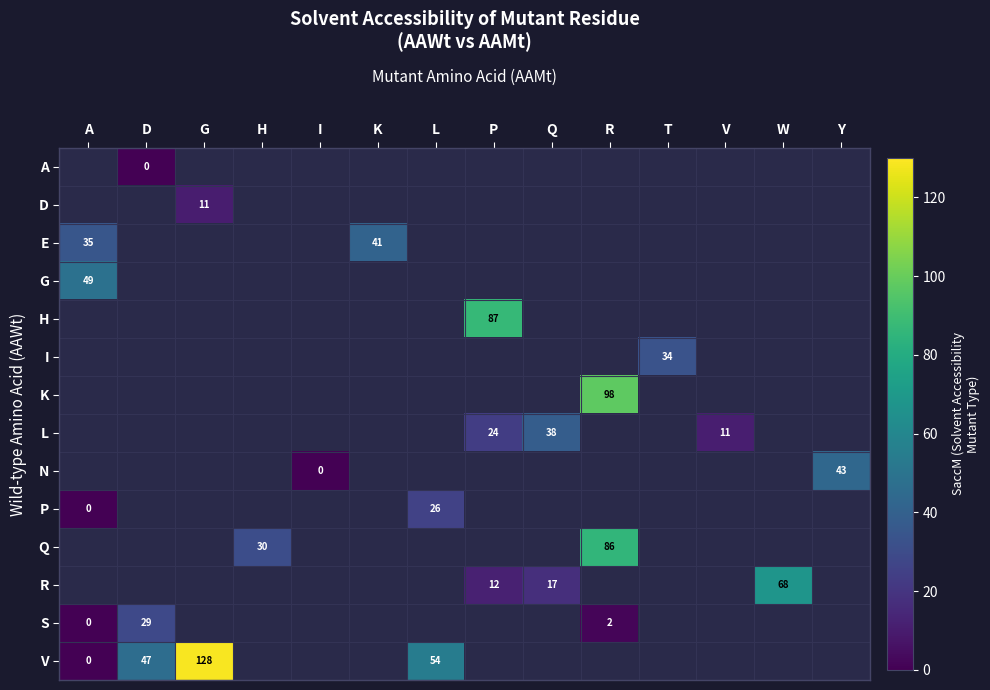

True or false: K has a value of 98 at R.

True